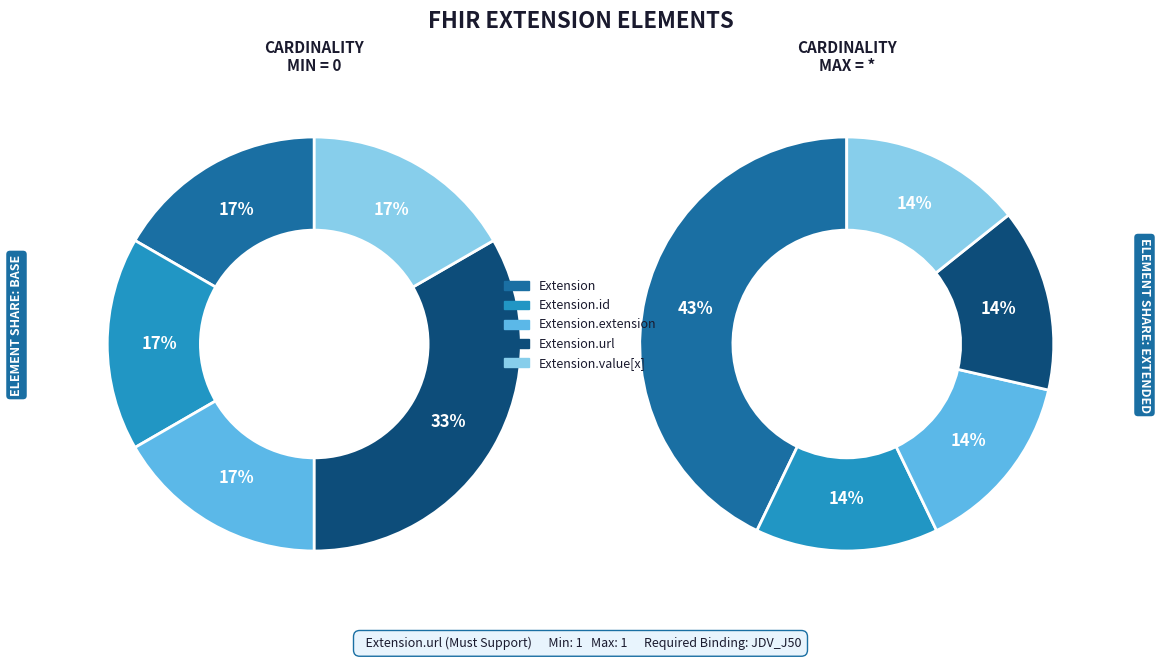

True or false: Extension accounts for 43% of the total.

True